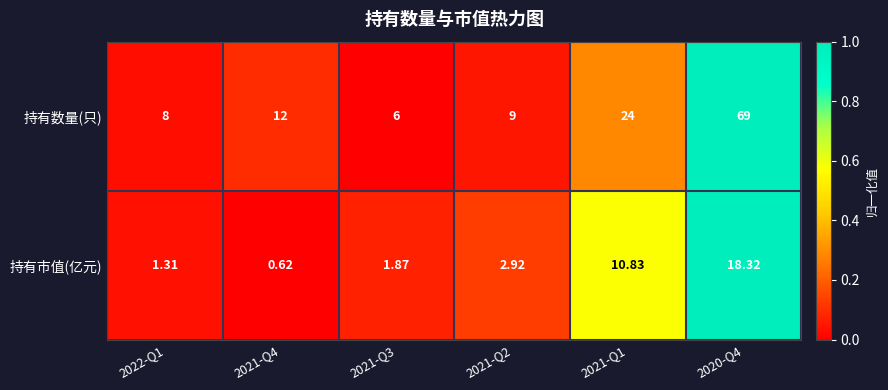

Count the number of data series in this chart.

2